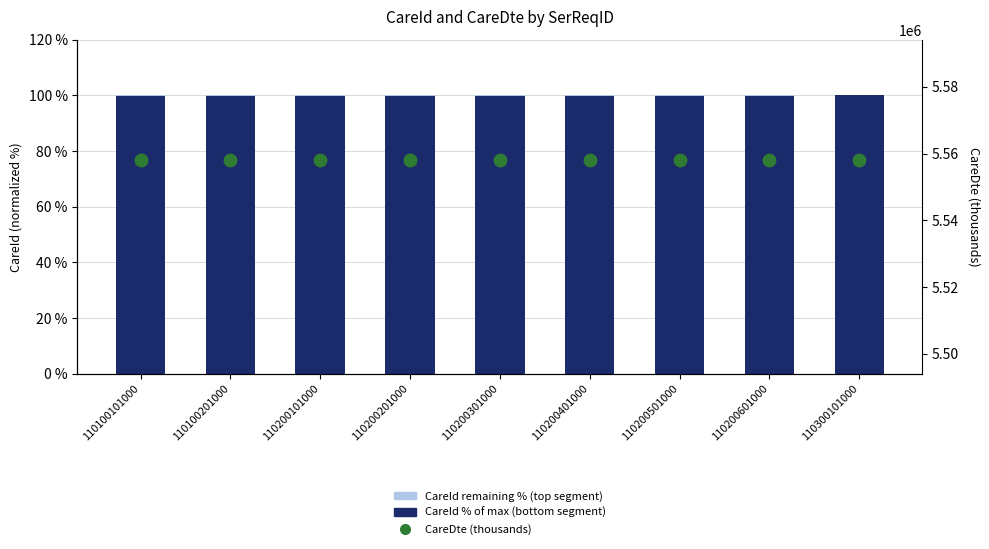

Is the value of CareDte (thousands) at 110200501000 greater than the value of Remaining % at 110300101000?

Yes